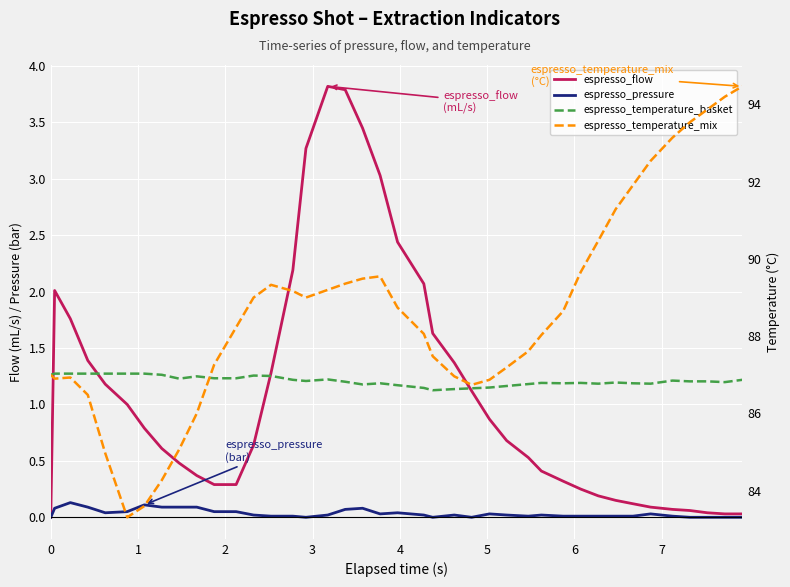

True or false: espresso_pressure and espresso_temperature_mix cross at least once.

False